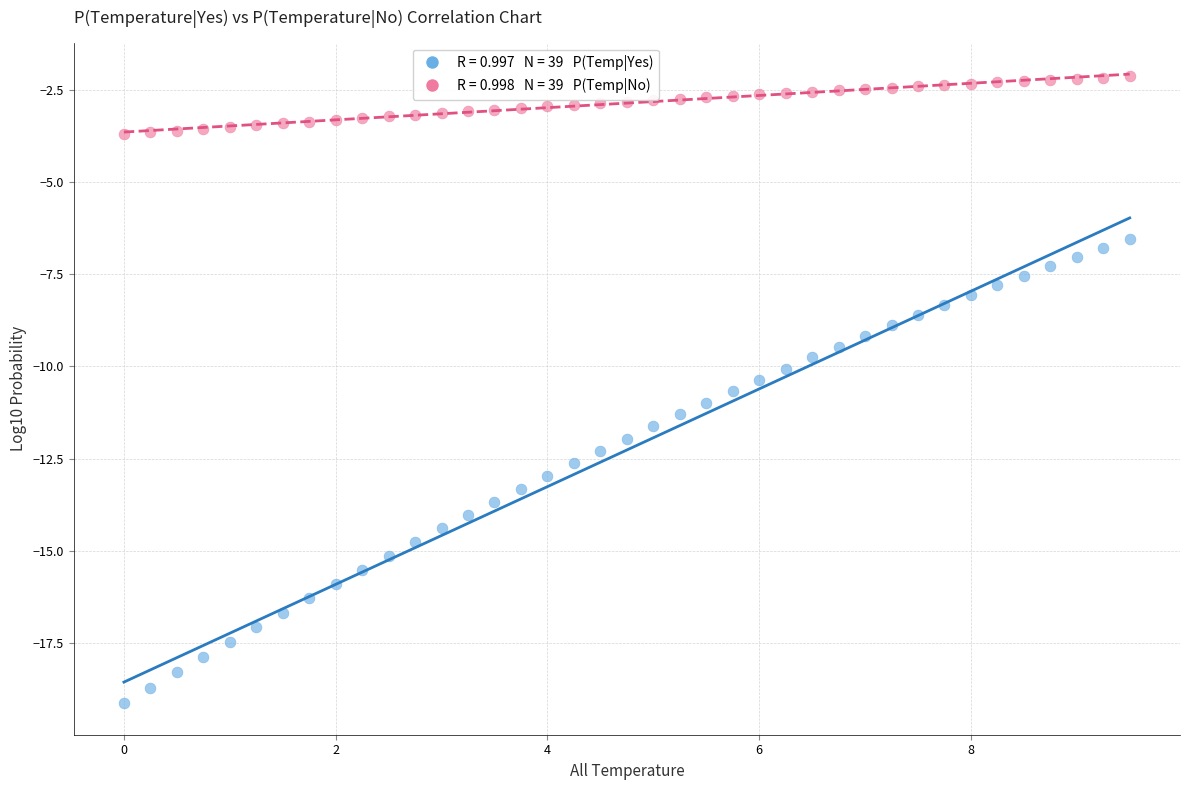

Across all data points, what is the range of Y values (max minus min)?

17.0